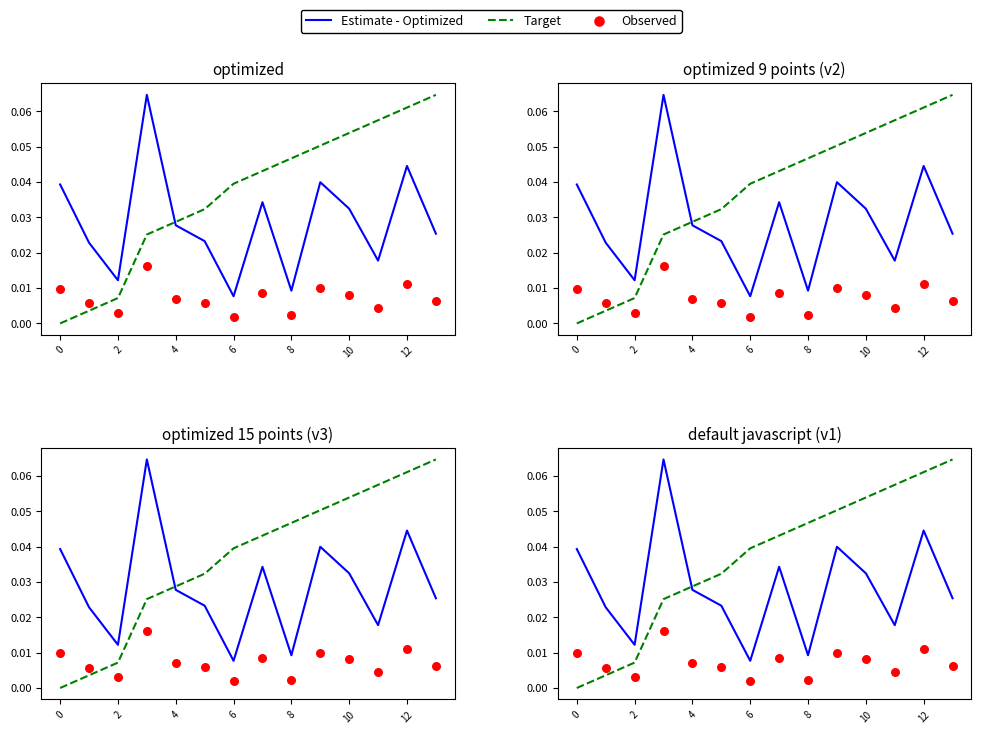

What are all the series names shown in the legend?

Estimate - Optimized, Target, Observed